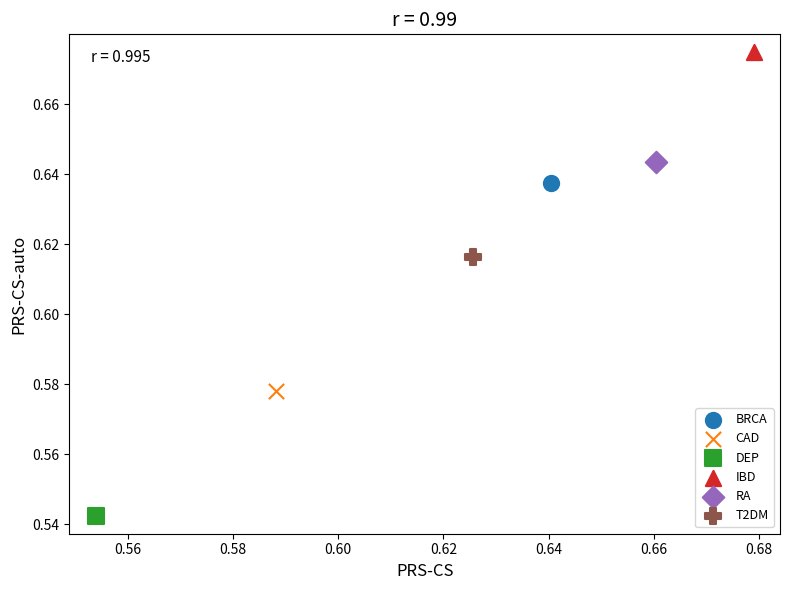

What are all the series names shown in the legend?

BRCA, CAD, DEP, IBD, RA, T2DM